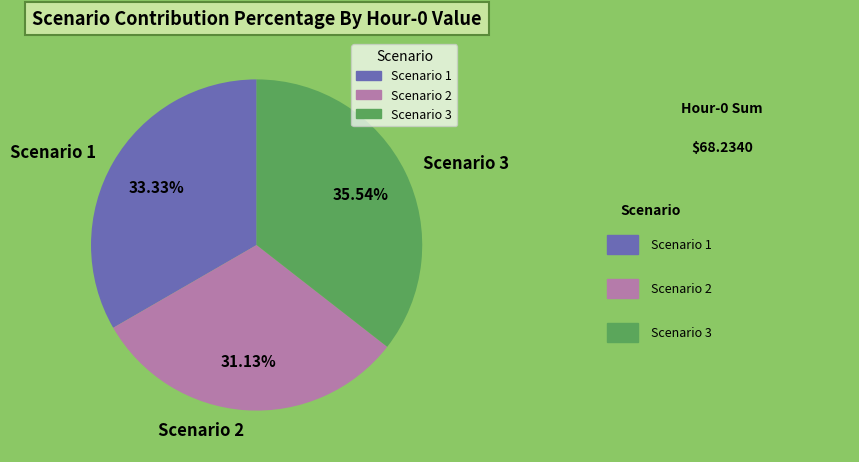

To the nearest percent, what is the difference between the Scenario 1 and Scenario 2 slice percentages?

2%